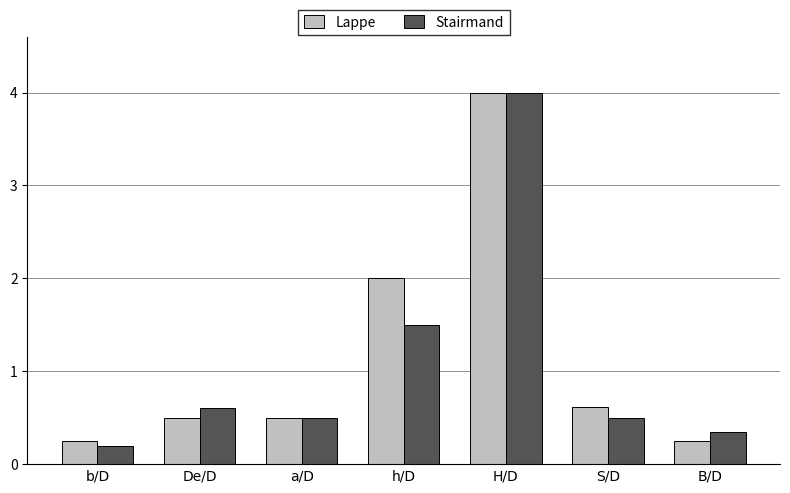

The Lappe series shows 0.6 at S/D. True or false?

True